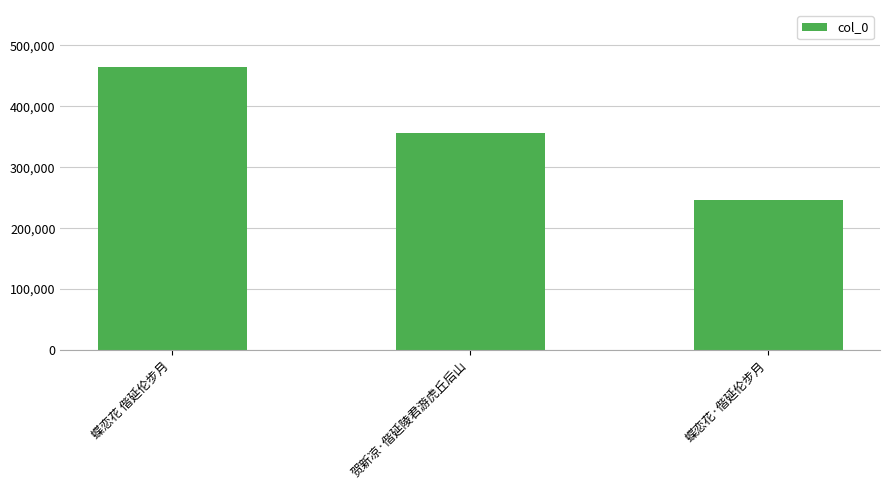

What is the change in value from 蝶恋花 偕延伦步月 to 蝶恋花·偕延伦步月?

-219274